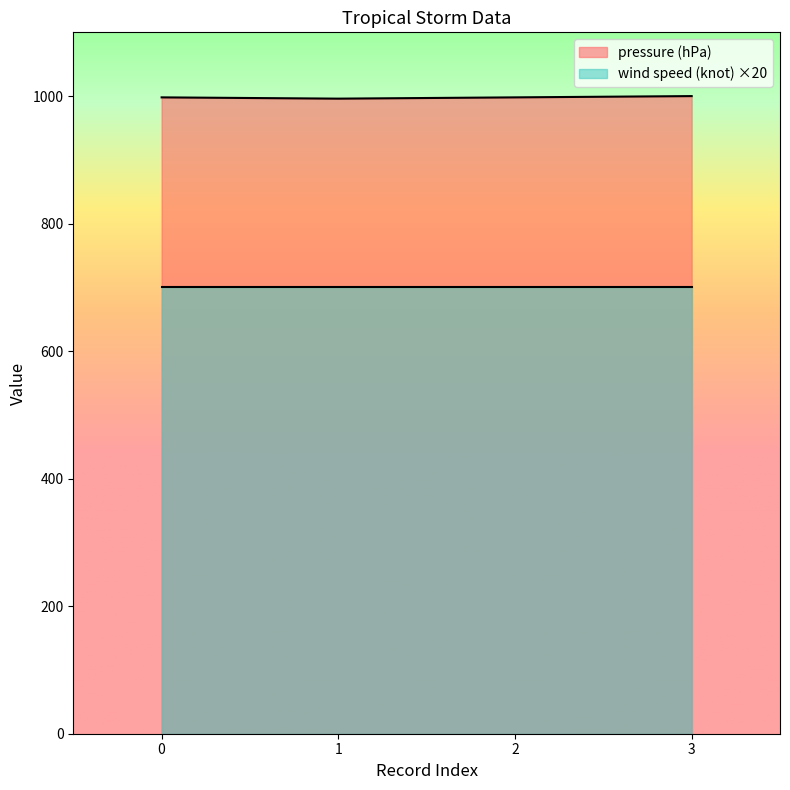

Between 1 and 2, which is larger?

2